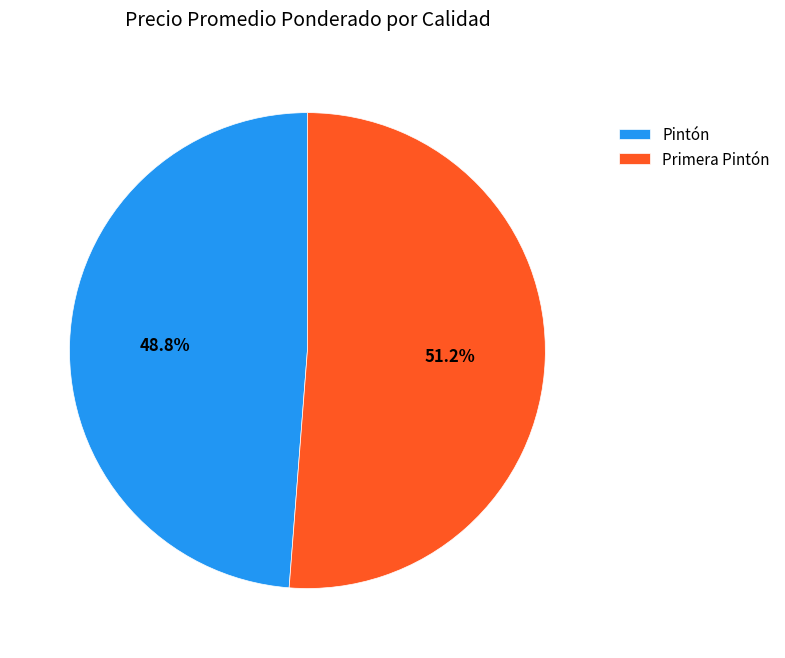

Rank the categories by value from lowest to highest.

Pintón, Primera Pintón